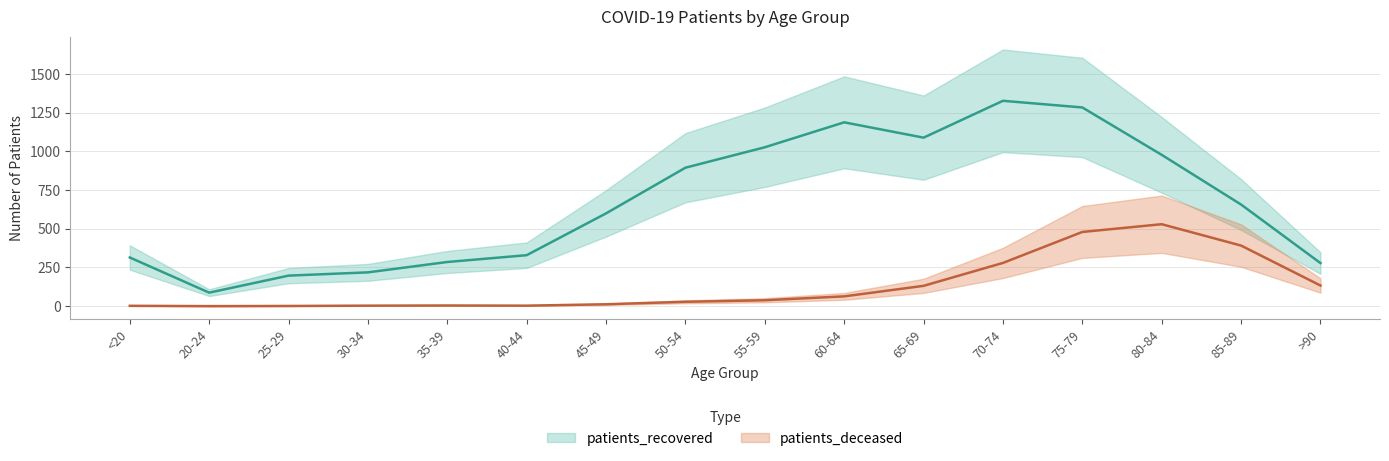

What is the greatest value displayed?

1326